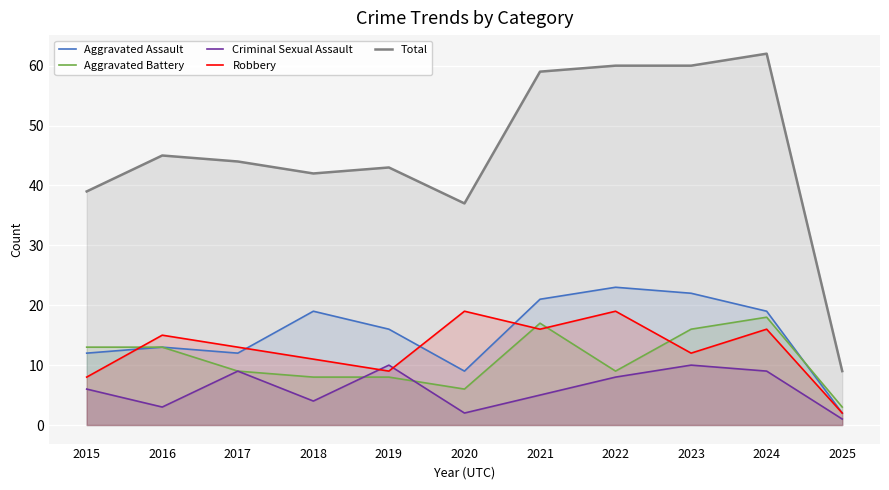

Where is the first local maximum for Aggravated Assault?

2016